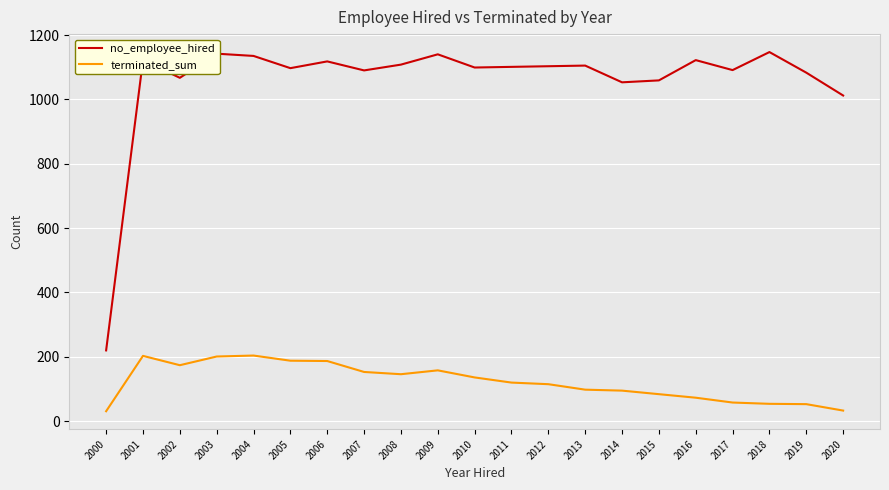

Is it true that no_employee_hired equals 1147 at 2018?

True